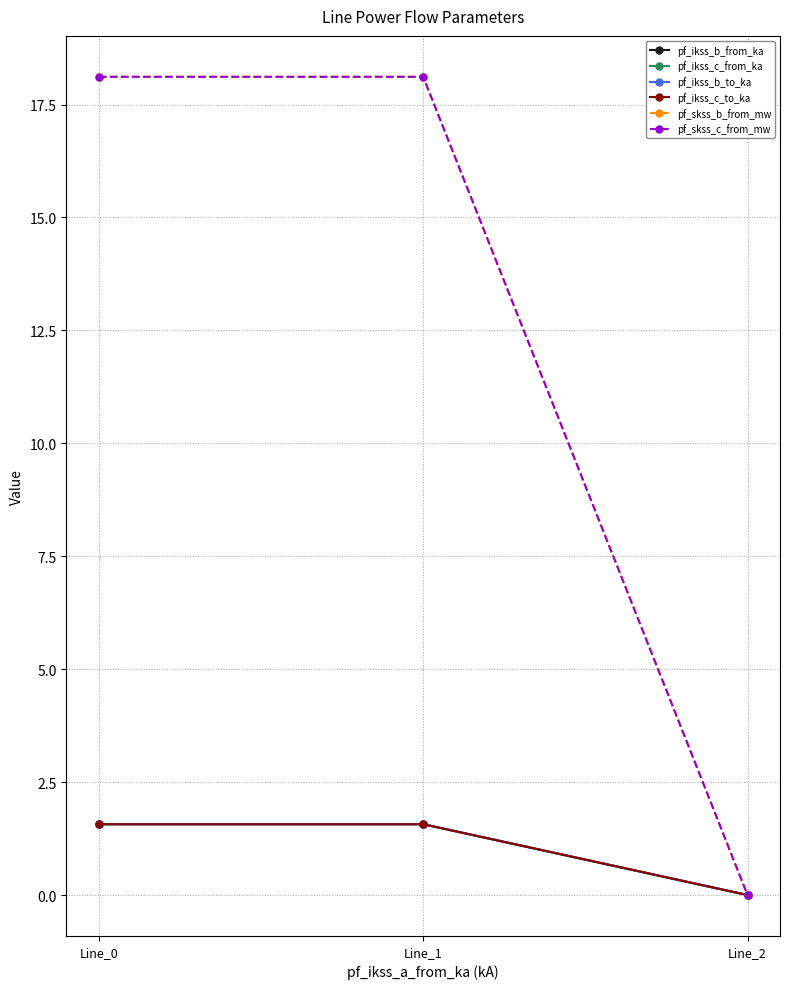

Which label corresponds to the smallest value in the chart?

Line_2